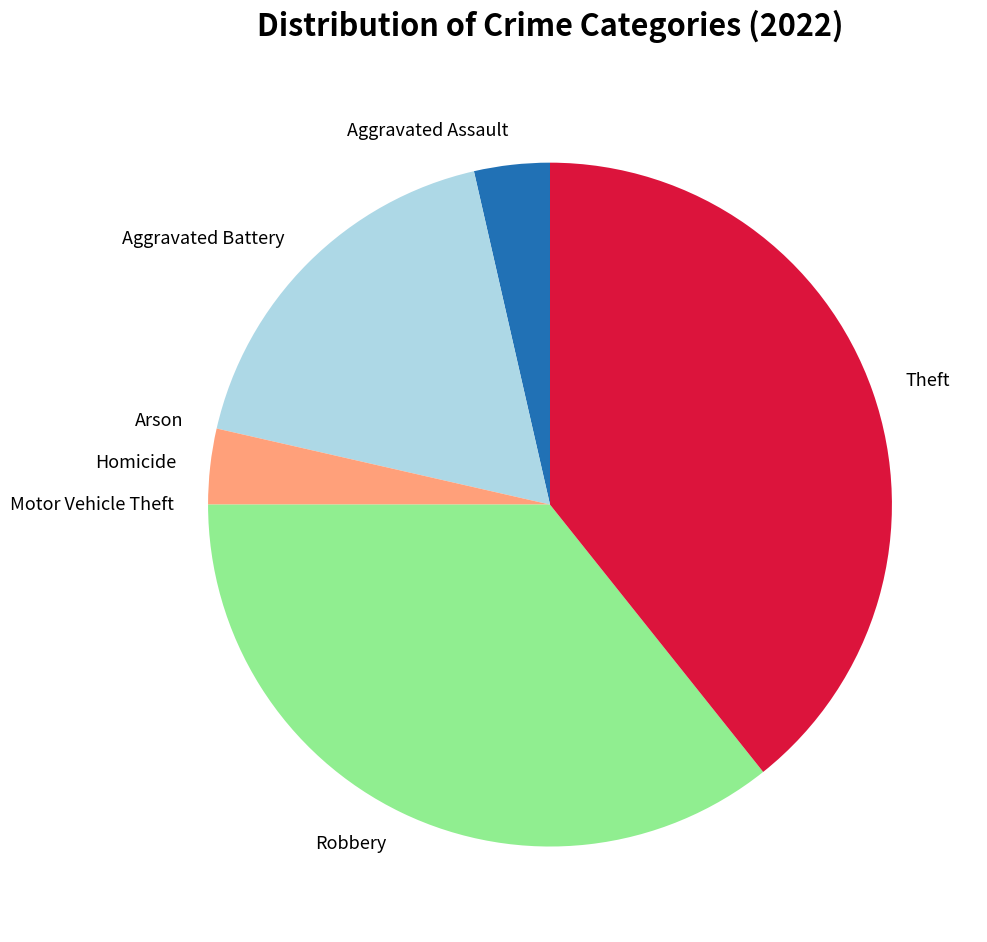

What is the largest slice in the pie chart?

Theft